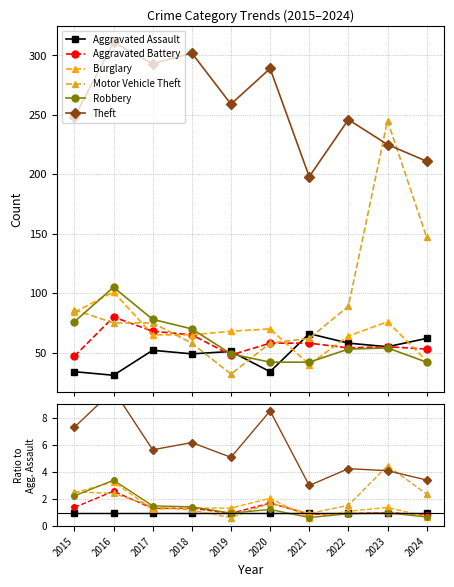

Is this an area chart (filled region under the line)?

No